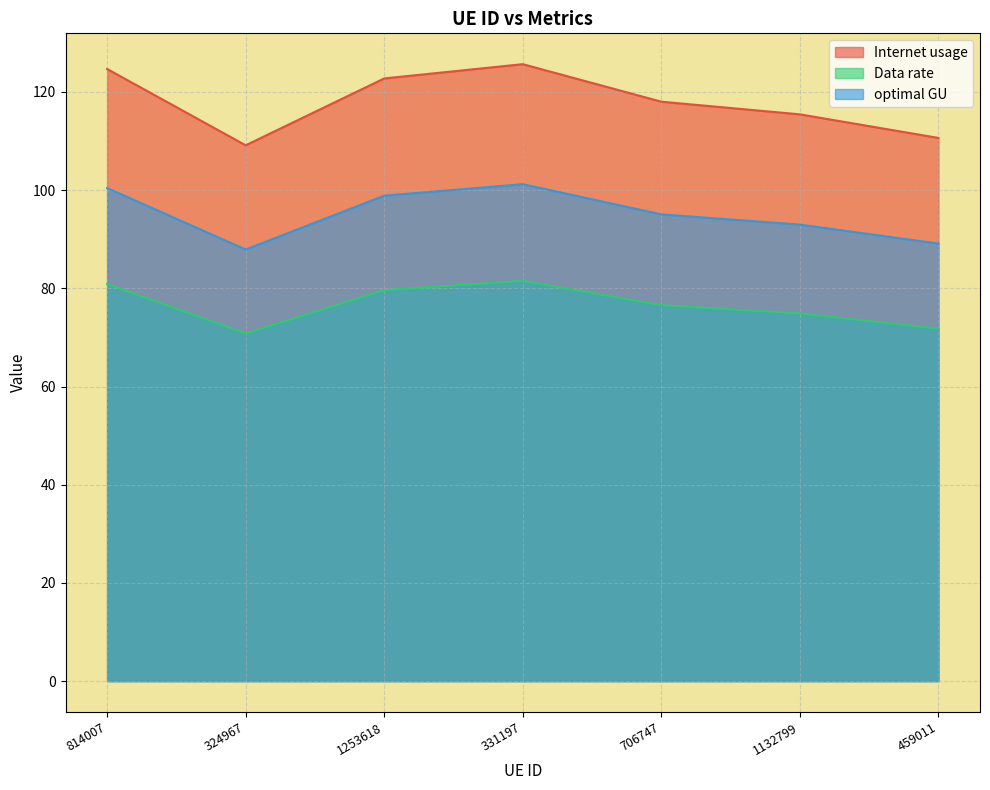

What is the label of the 3rd point from the left?

1253618